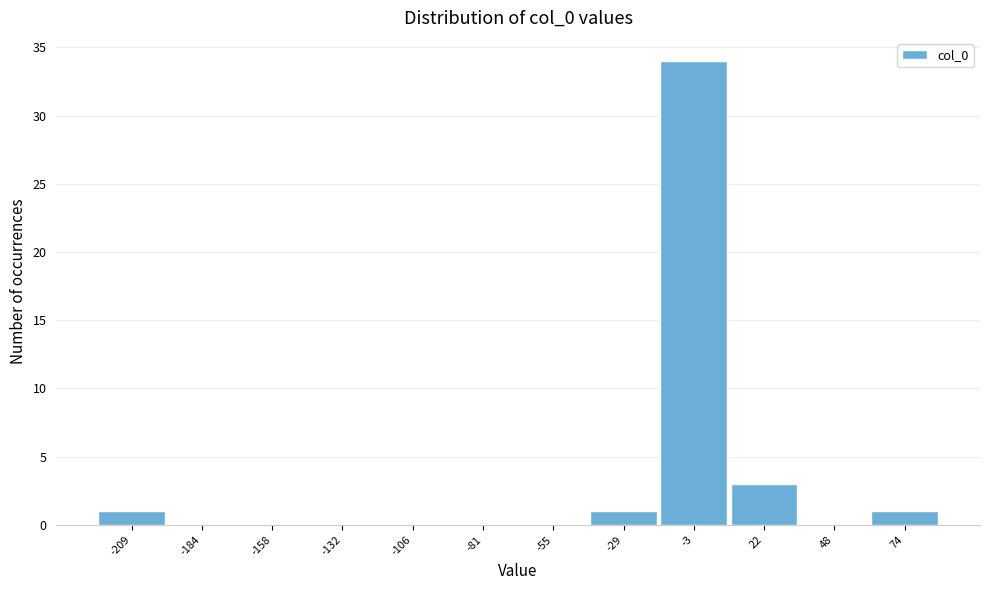

Reading left to right, transcribe this chart: for each bar, give the range it covers on the x-axis and its height. Neither the bar edges nor the heights are printed on the chart, so give them approximately, as read against the axes.

-220 to -195: 1
-195 to -170: 0
-170 to -145: 0
-145 to -120: 0
-120 to -95: 0
-95 to -70: 0
-70 to -40: 0
-40 to -15: 1
-15 to 10: 34
10 to 35: 3
35 to 60: 0
60 to 85: 1